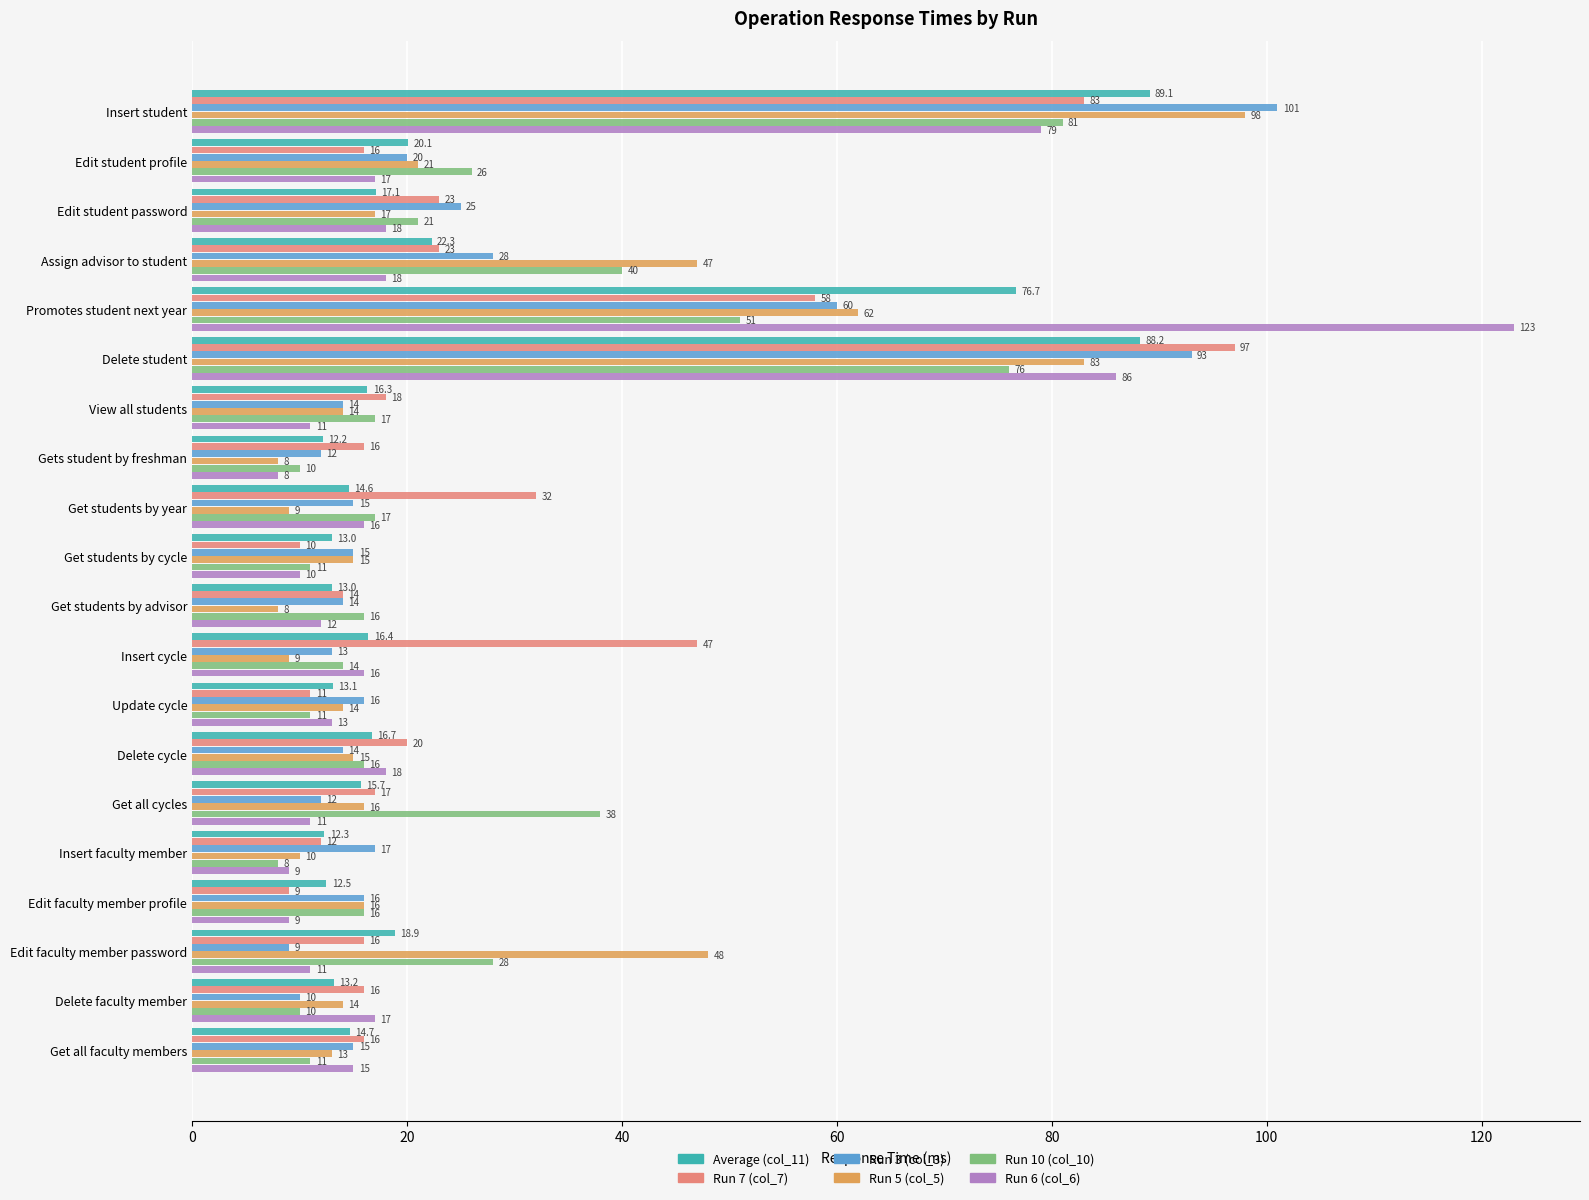

What is the difference between the Run 5 (col_5) values at Edit faculty member password and Get students by year?

39.0